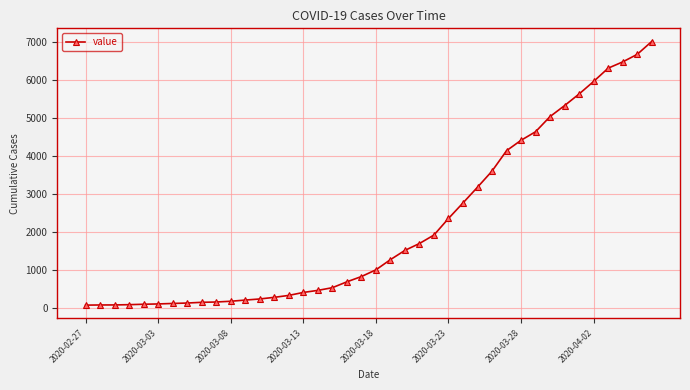

What is the maximum value shown in the chart?

7003